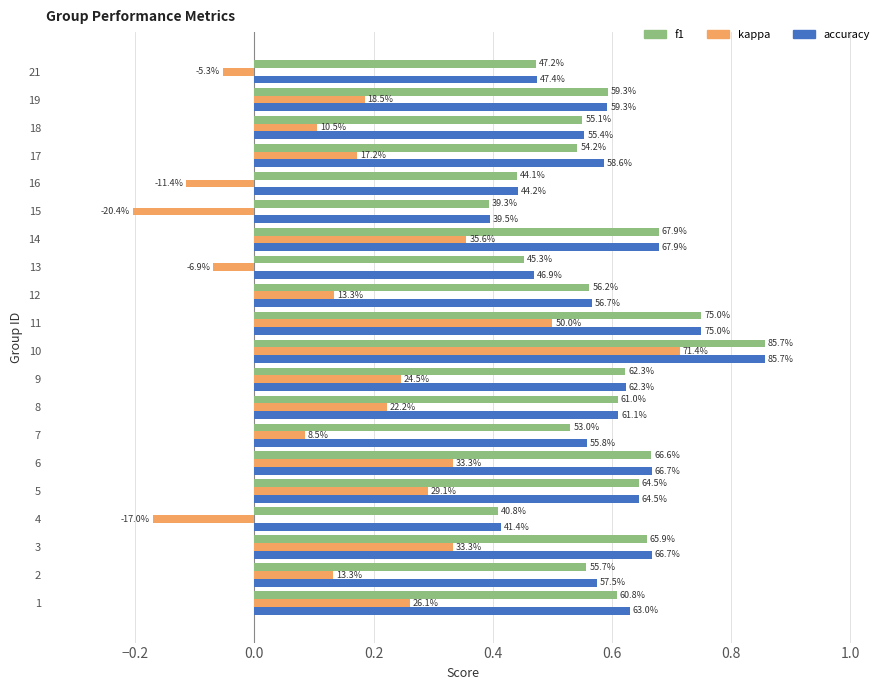

What is the difference between the maximum and minimum values in the kappa series?

0.9